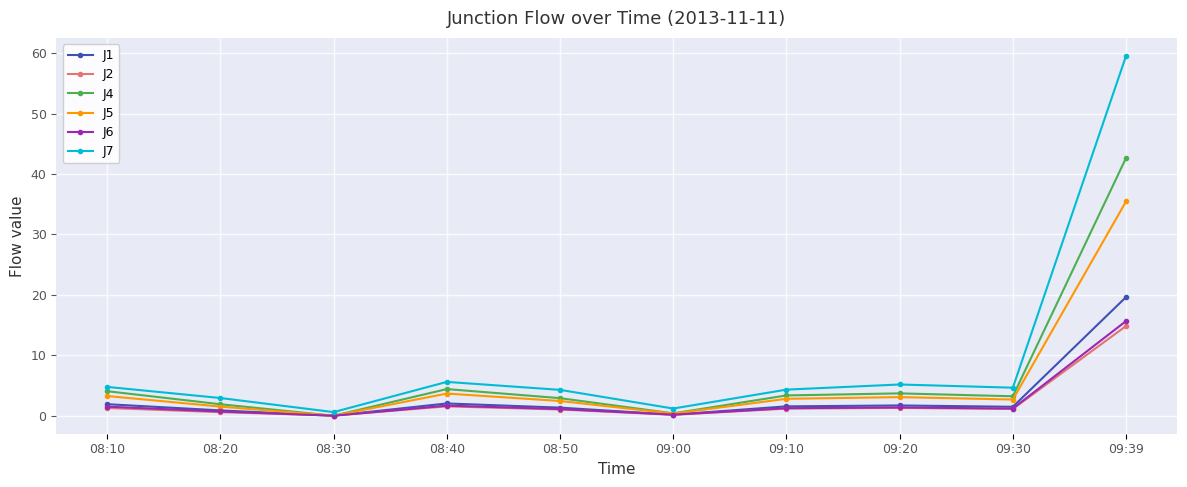

What is the average value of the J5 series?

5.5